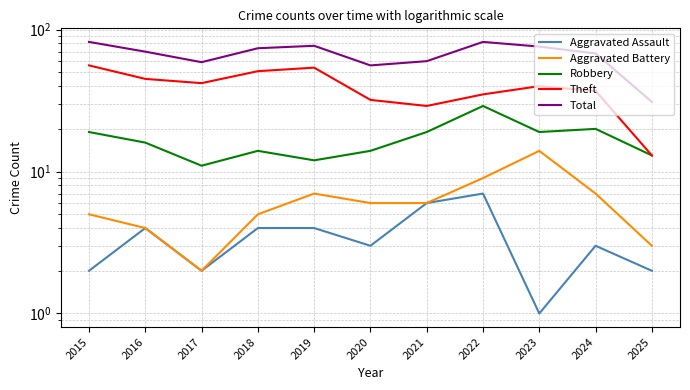

True or false: Aggravated Battery and Total cross at least once.

False